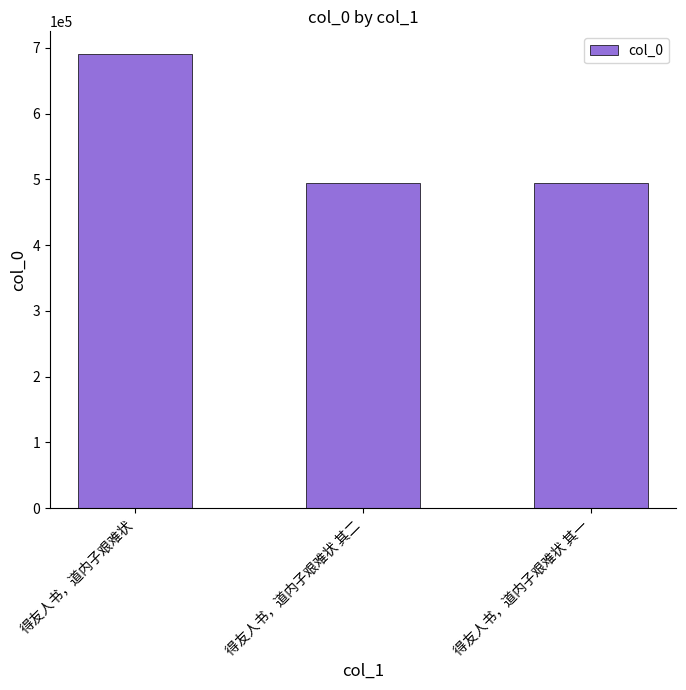

Where does the data first go above 495233?

得友人书，道内子艰难状